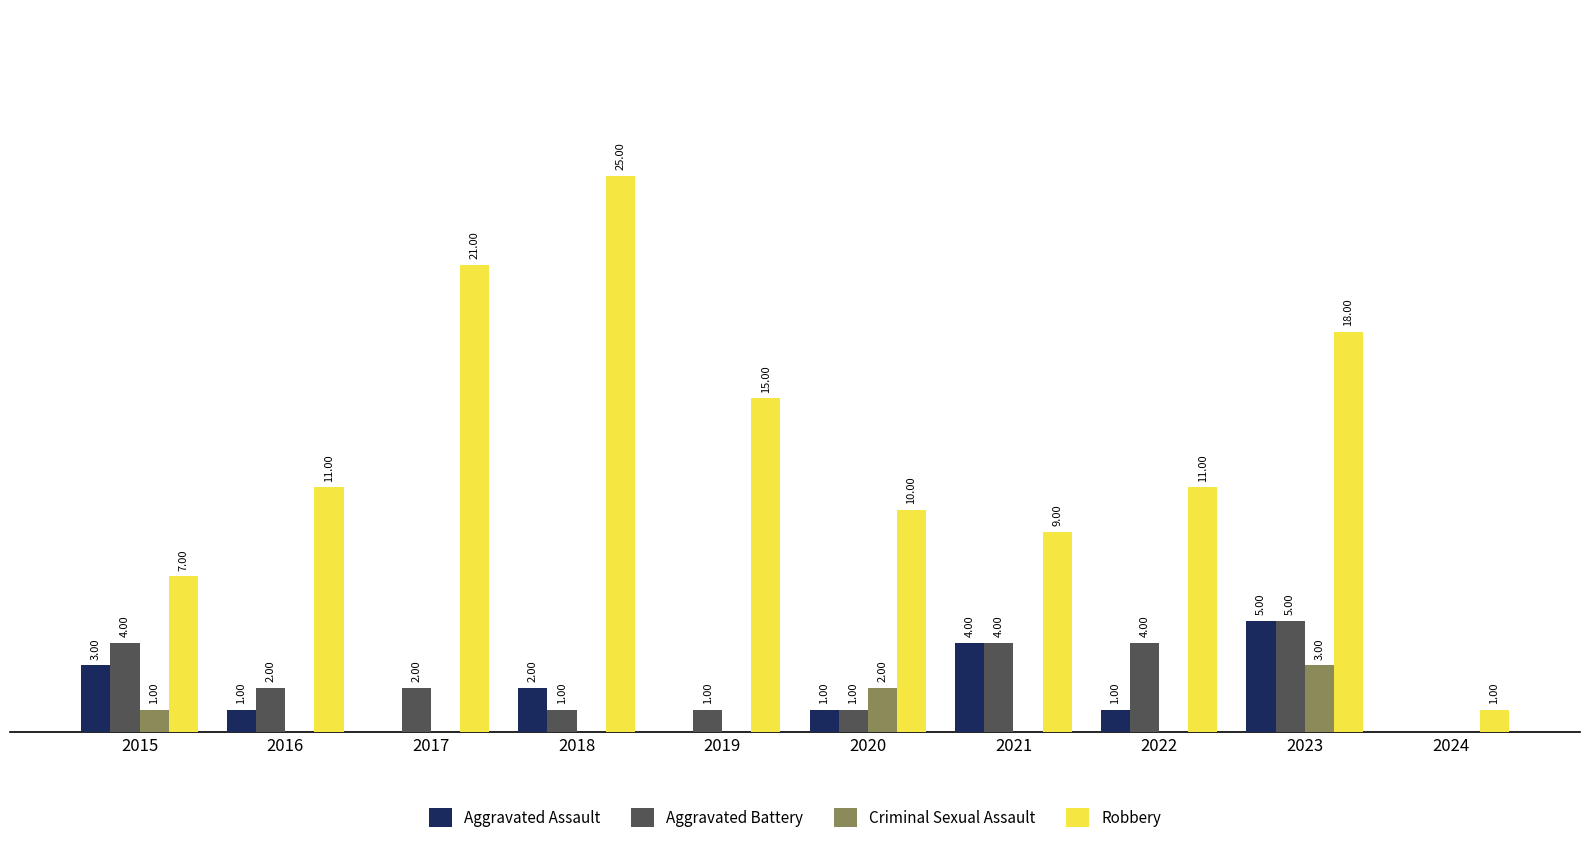

Which series changed the most between 2021 and 2024?

Robbery